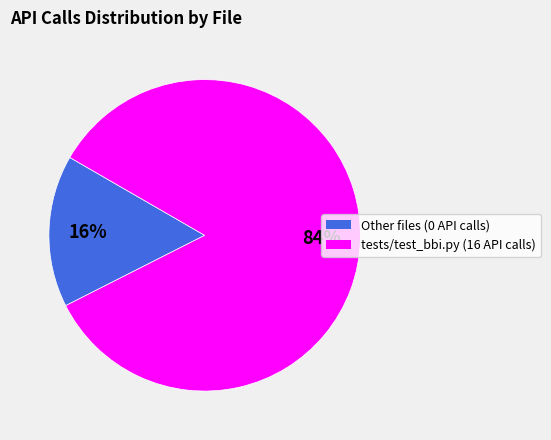

Is there any slice that represents more than half of the pie?

Yes